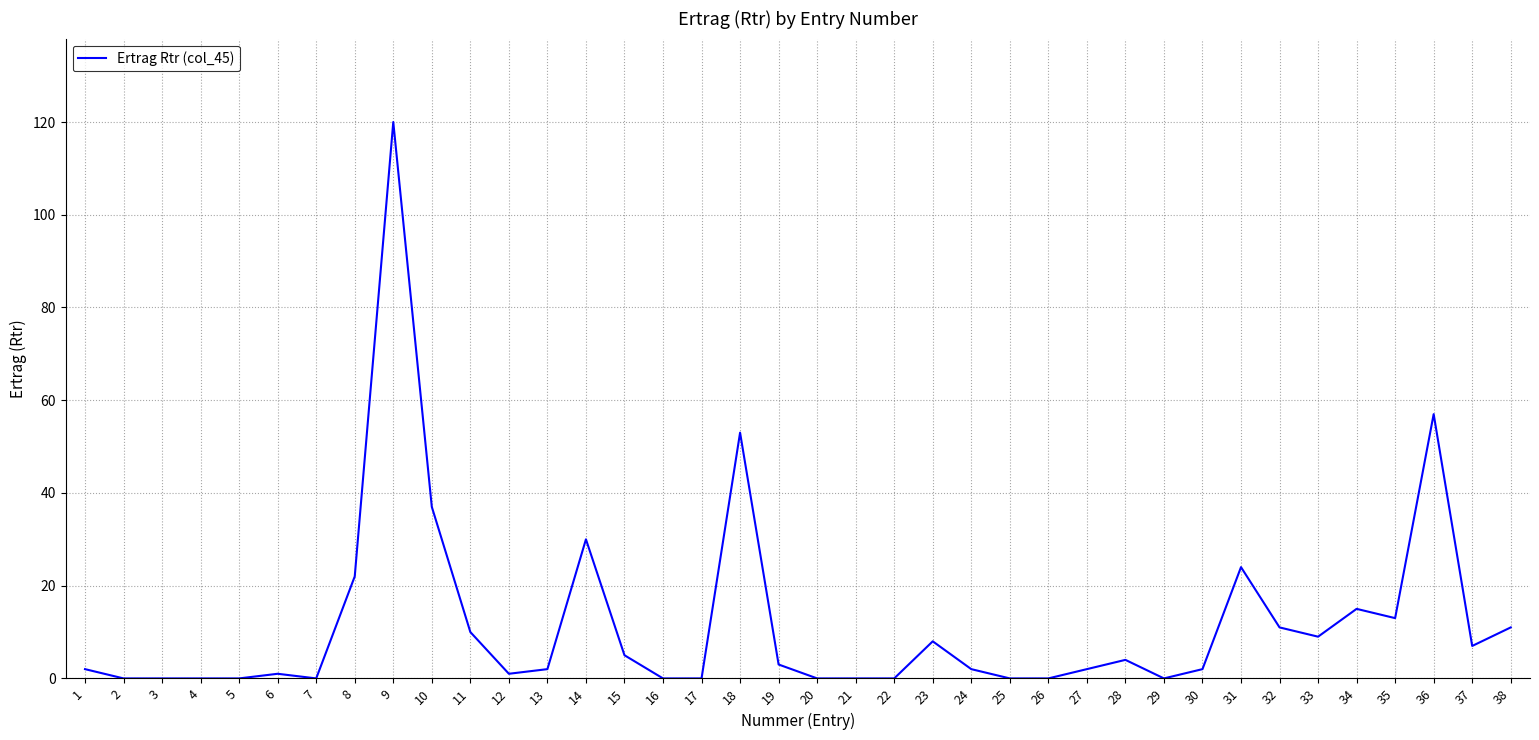

What is the difference between the maximum and minimum values?

120